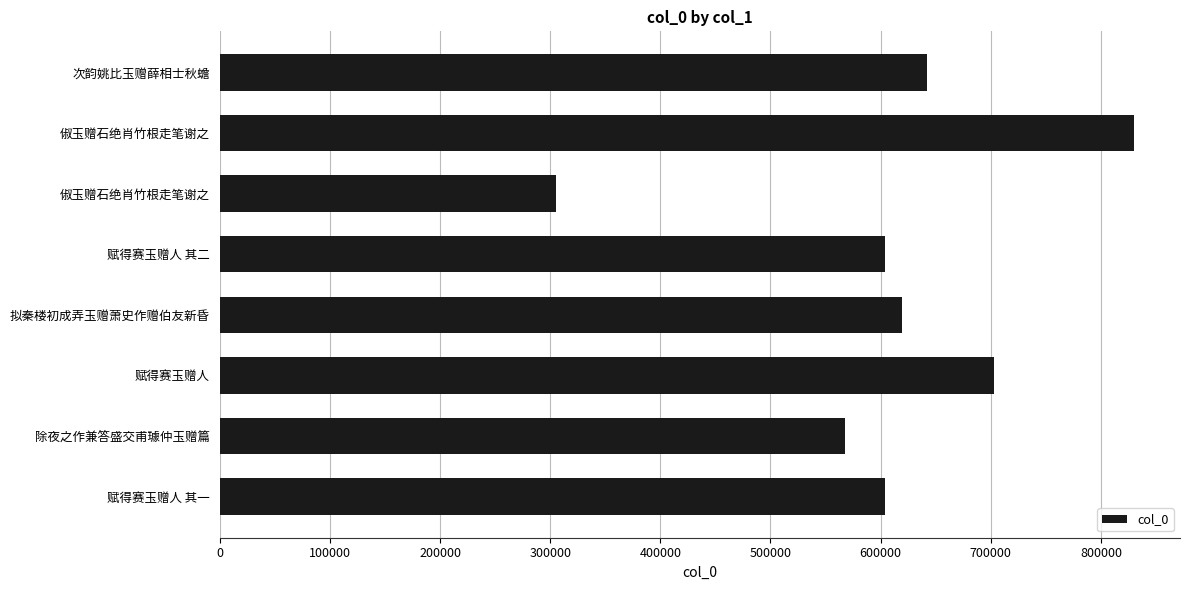

Does the chart contain any negative values?

No